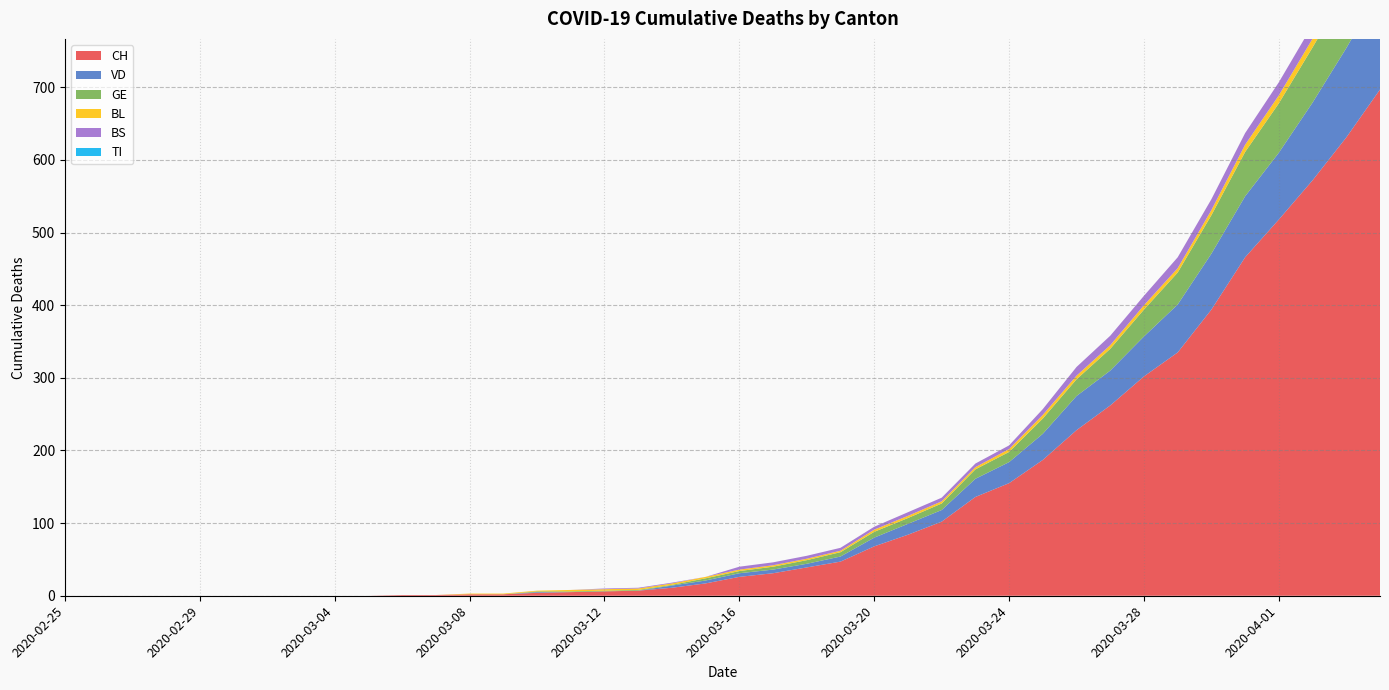

Reading left to right, transcribe all the data shown in this chart.

CH: 2020-02-25=0	2020-02-26=0	2020-02-27=0	2020-02-28=0	2020-02-29=0	2020-03-01=0	2020-03-02=0	2020-03-03=0	2020-03-04=0	2020-03-05=0	2020-03-06=1	2020-03-07=1	2020-03-08=2	2020-03-09=2	2020-03-10=4	2020-03-11=5	2020-03-12=6	2020-03-13=7	2020-03-14=11	2020-03-15=17	2020-03-16=26	2020-03-17=31	2020-03-18=39	2020-03-19=47	2020-03-20=68	2020-03-21=84	2020-03-22=102	2020-03-23=136	2020-03-24=155	2020-03-25=187	2020-03-26=228	2020-03-27=262	2020-03-28=302	2020-03-29=335	2020-03-30=394	2020-03-31=466	2020-04-01=518	2020-04-02=572	2020-04-03=631	2020-04-04=697
VD: 2020-02-25=0	2020-02-26=0	2020-02-27=0	2020-02-28=0	2020-02-29=0	2020-03-01=0	2020-03-02=0	2020-03-03=0	2020-03-04=0	2020-03-05=0	2020-03-06=0	2020-03-07=0	2020-03-08=0	2020-03-09=0	2020-03-10=1	2020-03-11=0	2020-03-12=0	2020-03-13=0	2020-03-14=3	2020-03-15=4	2020-03-16=5	2020-03-17=5	2020-03-18=5	2020-03-19=7	2020-03-20=12	2020-03-21=15	2020-03-22=16	2020-03-23=25	2020-03-24=29	2020-03-25=36	2020-03-26=47	2020-03-27=48	2020-03-28=55	2020-03-29=66	2020-03-30=77	2020-03-31=84	2020-04-01=92	2020-04-02=107	2020-04-03=123	2020-04-04=138
GE: 2020-02-25=0	2020-02-26=0	2020-02-27=0	2020-02-28=0	2020-02-29=0	2020-03-01=0	2020-03-02=0	2020-03-03=0	2020-03-04=0	2020-03-05=0	2020-03-06=0	2020-03-07=0	2020-03-08=0	2020-03-09=0	2020-03-10=1	2020-03-11=1	2020-03-12=1	2020-03-13=1	2020-03-14=1	2020-03-15=3	2020-03-16=3	2020-03-17=4	2020-03-18=5	2020-03-19=6	2020-03-20=8	2020-03-21=8	2020-03-22=9	2020-03-23=13	2020-03-24=14	2020-03-25=21	2020-03-26=23	2020-03-27=30	2020-03-28=37	2020-03-29=44	2020-03-30=53	2020-03-31=61	2020-04-01=68	2020-04-02=76	2020-04-03=80	2020-04-04=93
TI: 2020-02-25=0	2020-02-26=0	2020-02-27=0	2020-02-28=0	2020-02-29=0	2020-03-01=0	2020-03-02=0	2020-03-03=0	2020-03-04=0	2020-03-05=0	2020-03-06=0	2020-03-07=0	2020-03-08=0	2020-03-09=0	2020-03-10=0	2020-03-11=0	2020-03-12=0	2020-03-13=0	2020-03-14=0	2020-03-15=0	2020-03-16=0	2020-03-17=0	2020-03-18=0	2020-03-19=0	2020-03-20=0	2020-03-21=0	2020-03-22=0	2020-03-23=0	2020-03-24=0	2020-03-25=0	2020-03-26=0	2020-03-27=0	2020-03-28=0	2020-03-29=0	2020-03-30=0	2020-03-31=0	2020-04-01=0	2020-04-02=0	2020-04-03=0	2020-04-04=0
BL: 2020-02-25=0	2020-02-26=0	2020-02-27=0	2020-02-28=0	2020-02-29=0	2020-03-01=0	2020-03-02=0	2020-03-03=0	2020-03-04=0	2020-03-05=0	2020-03-06=0	2020-03-07=0	2020-03-08=1	2020-03-09=1	2020-03-10=1	2020-03-11=2	2020-03-12=2	2020-03-13=2	2020-03-14=2	2020-03-15=2	2020-03-16=2	2020-03-17=2	2020-03-18=2	2020-03-19=2	2020-03-20=3	2020-03-21=3	2020-03-22=3	2020-03-23=3	2020-03-24=4	2020-03-25=5	2020-03-26=5	2020-03-27=5	2020-03-28=6	2020-03-29=6	2020-03-30=7	2020-03-31=10	2020-04-01=11	2020-04-02=12	2020-04-03=14	2020-04-04=19
BS: 2020-02-25=0	2020-02-26=0	2020-02-27=0	2020-02-28=0	2020-02-29=0	2020-03-01=0	2020-03-02=0	2020-03-03=0	2020-03-04=0	2020-03-05=0	2020-03-06=0	2020-03-07=0	2020-03-08=0	2020-03-09=0	2020-03-10=0	2020-03-11=0	2020-03-12=1	2020-03-13=1	2020-03-14=1	2020-03-15=0	2020-03-16=4	2020-03-17=4	2020-03-18=4	2020-03-19=4	2020-03-20=4	2020-03-21=5	2020-03-22=5	2020-03-23=5	2020-03-24=5	2020-03-25=8	2020-03-26=12	2020-03-27=13	2020-03-28=13	2020-03-29=15	2020-03-30=15	2020-03-31=16	2020-04-01=18	2020-04-02=19	2020-04-03=21	2020-04-04=24